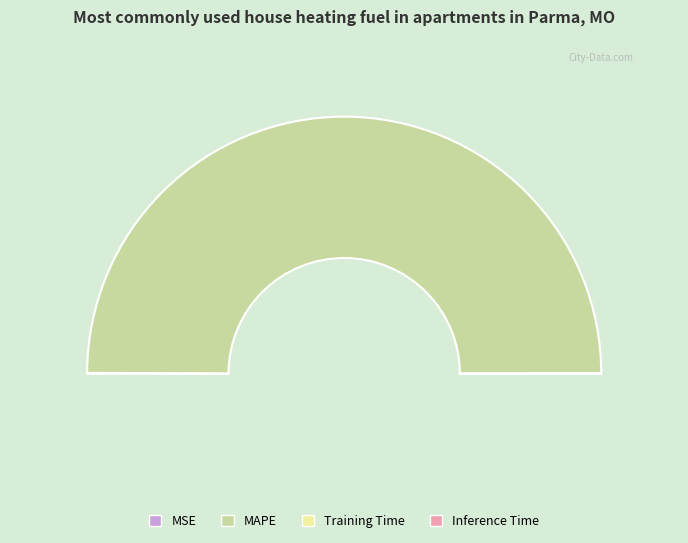

How many slices are in this pie chart?

4